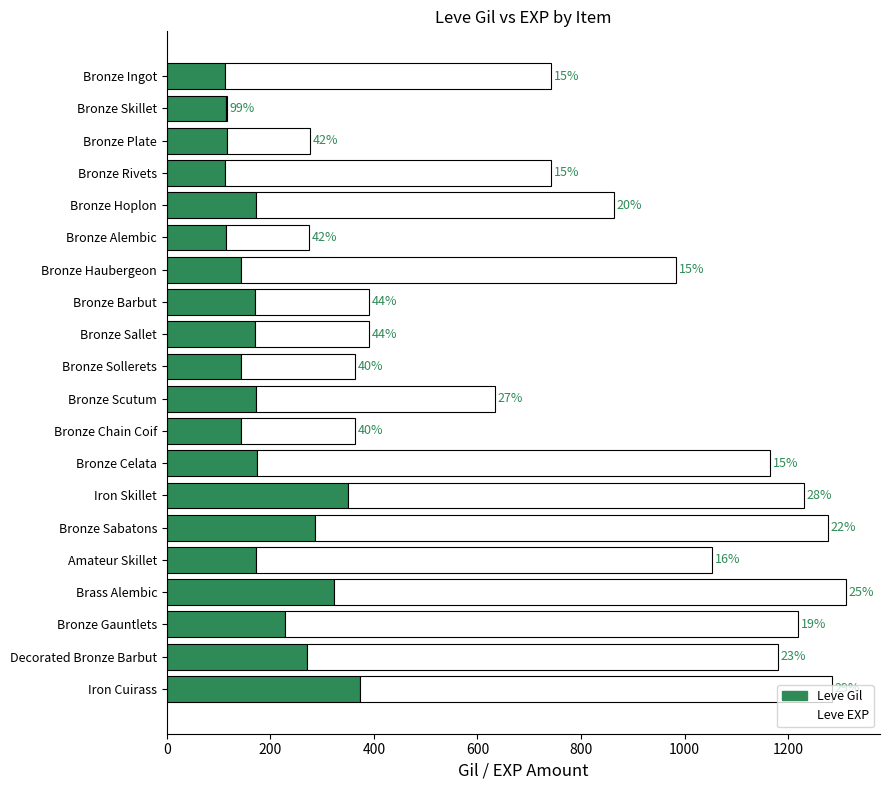

What are all the series names shown in the legend?

Leve Gil, Leve EXP